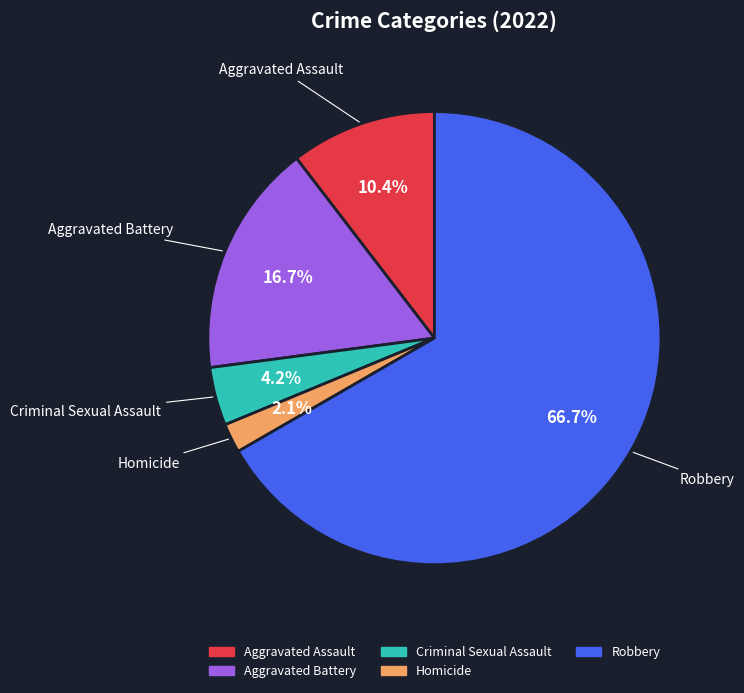

Rank the categories by value from lowest to highest.

Homicide, Criminal Sexual Assault, Aggravated Assault, Aggravated Battery, Robbery